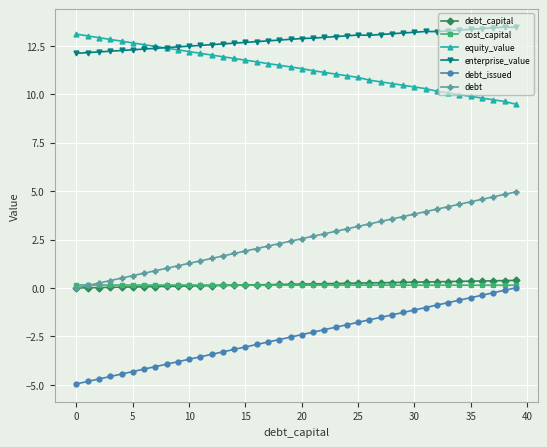

How many data points does each series have?

40